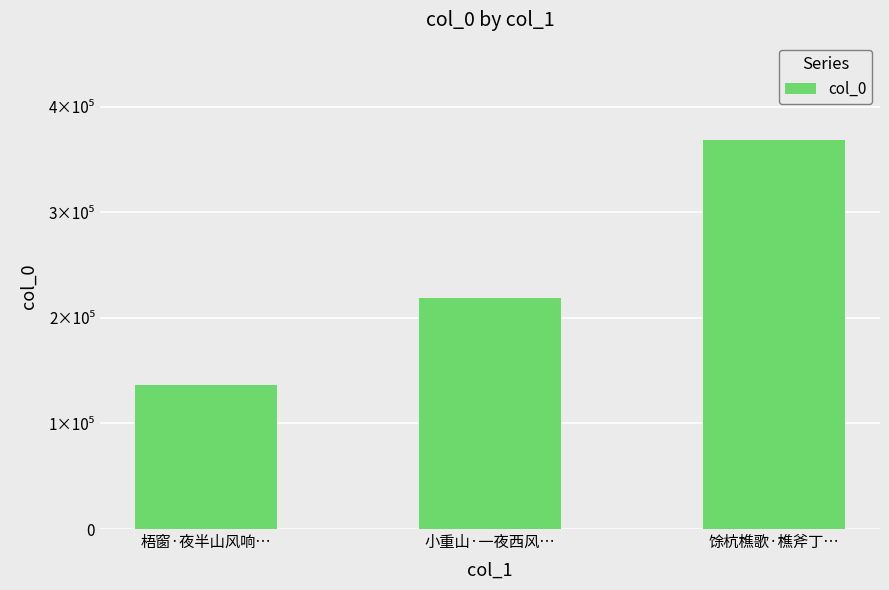

List the labels in order of value, smallest first.

梧窗·夜半山风响…, 小重山·一夜西风…, 馀杭樵歌·樵斧丁…